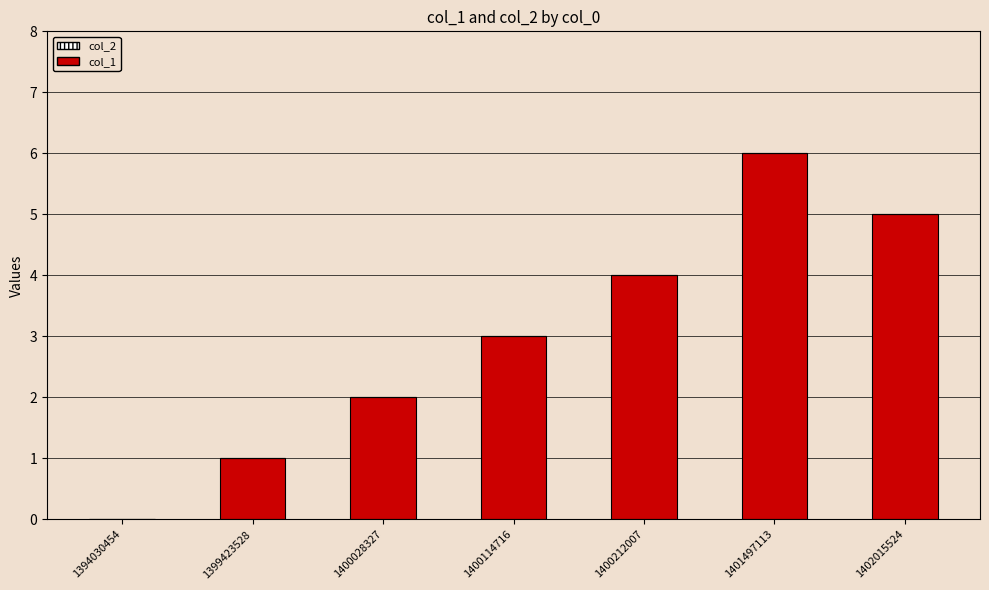

Read the value at 1400212007.

4